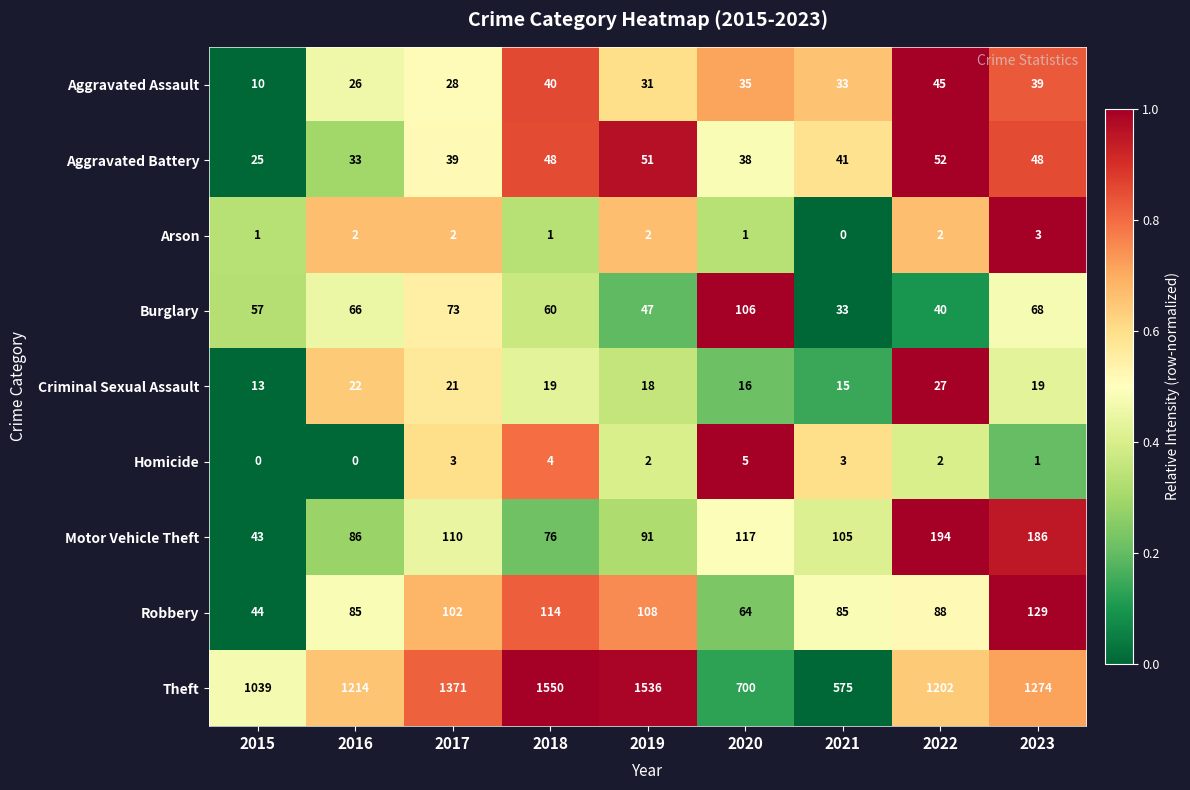

Read the Criminal Sexual Assault value at 2022.

27